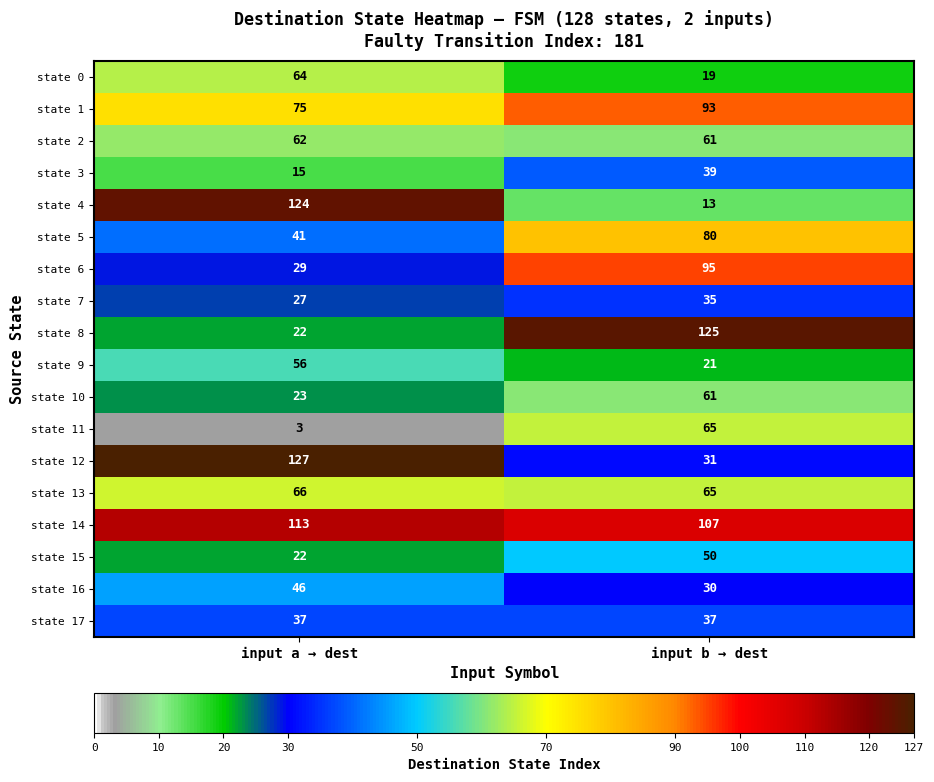

Rank the series by their maximum value, from lowest to highest.

state 7, state 17, state 3, state 16, state 15, state 9, state 10, state 2, state 0, state 11, state 13, state 5, state 1, state 6, state 14, state 4, state 8, state 12